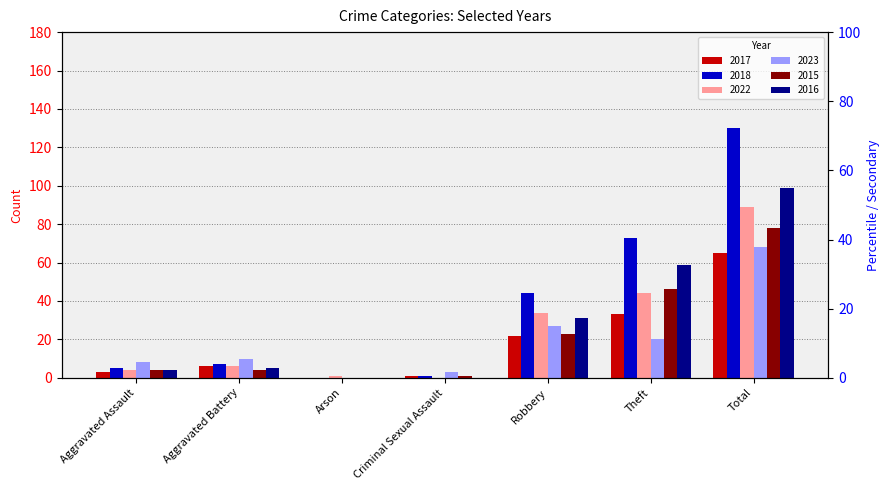

Which has a higher value, Criminal Sexual Assault or Arson?

Criminal Sexual Assault